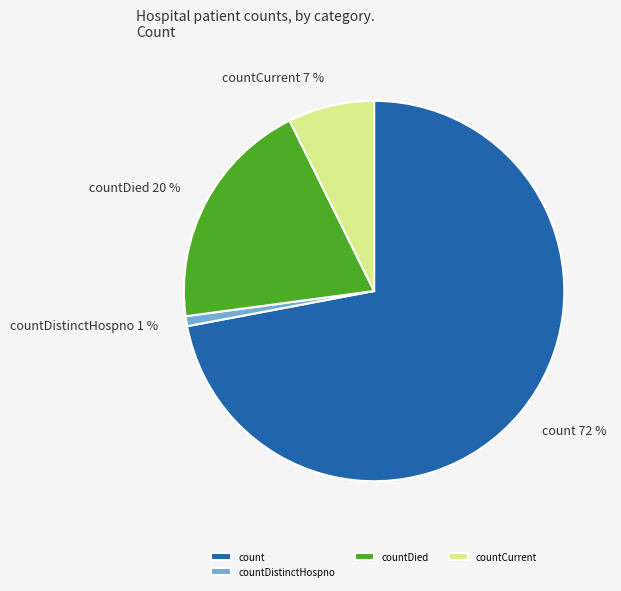

Count the number of slices in the pie.

4